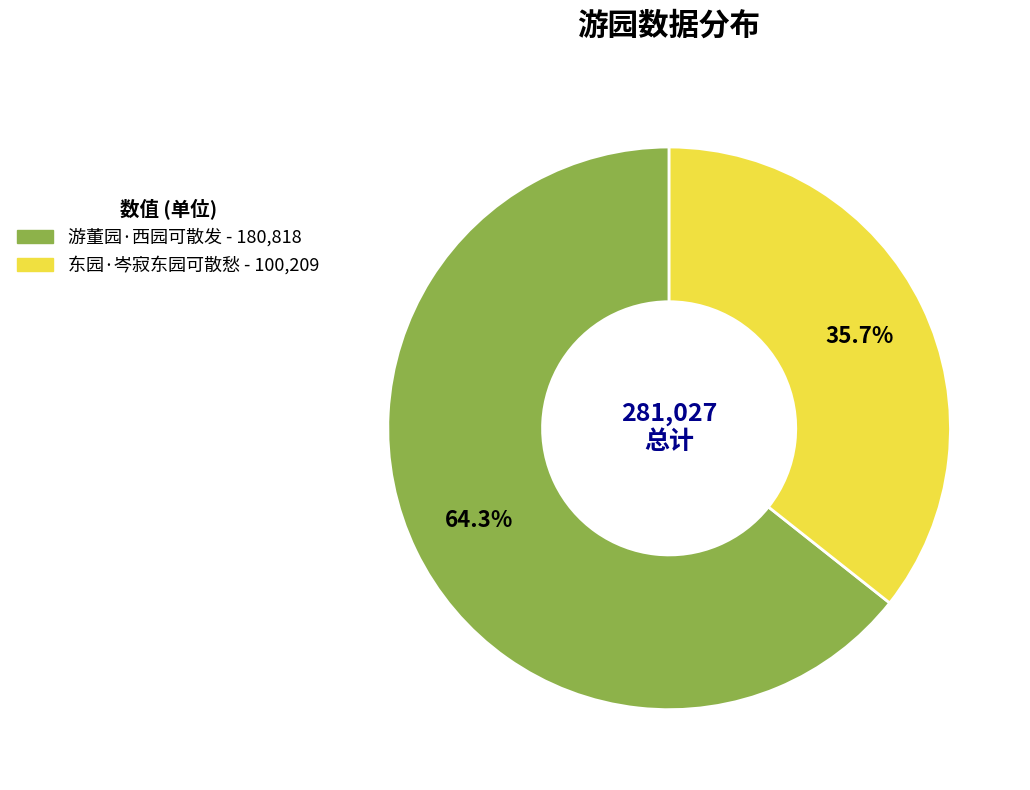

What is the smallest slice in the pie chart?

东园·岑寂东园可散愁